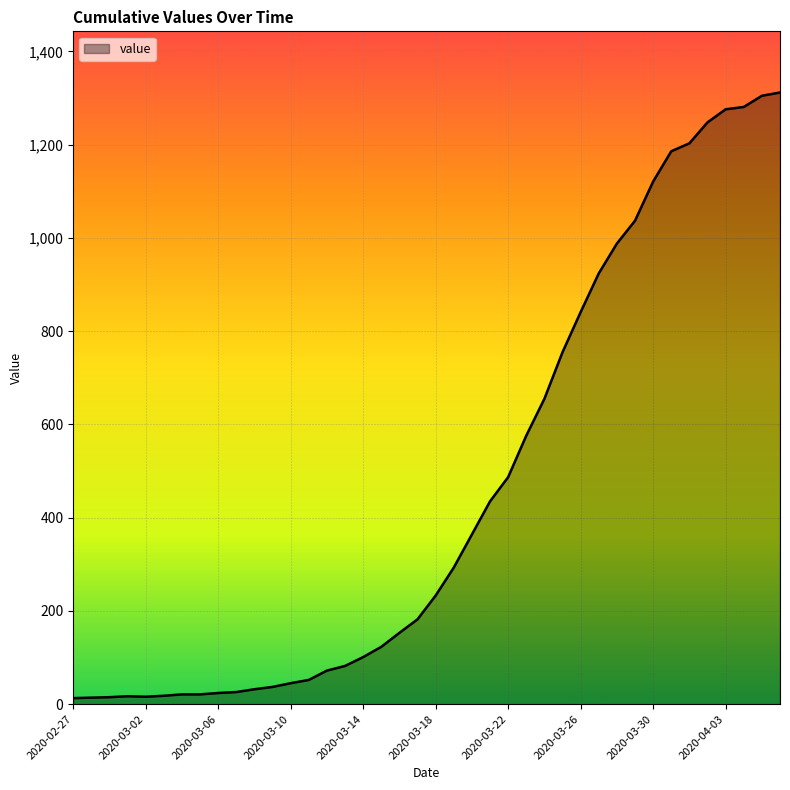

What is the difference between the maximum and minimum values?

1299